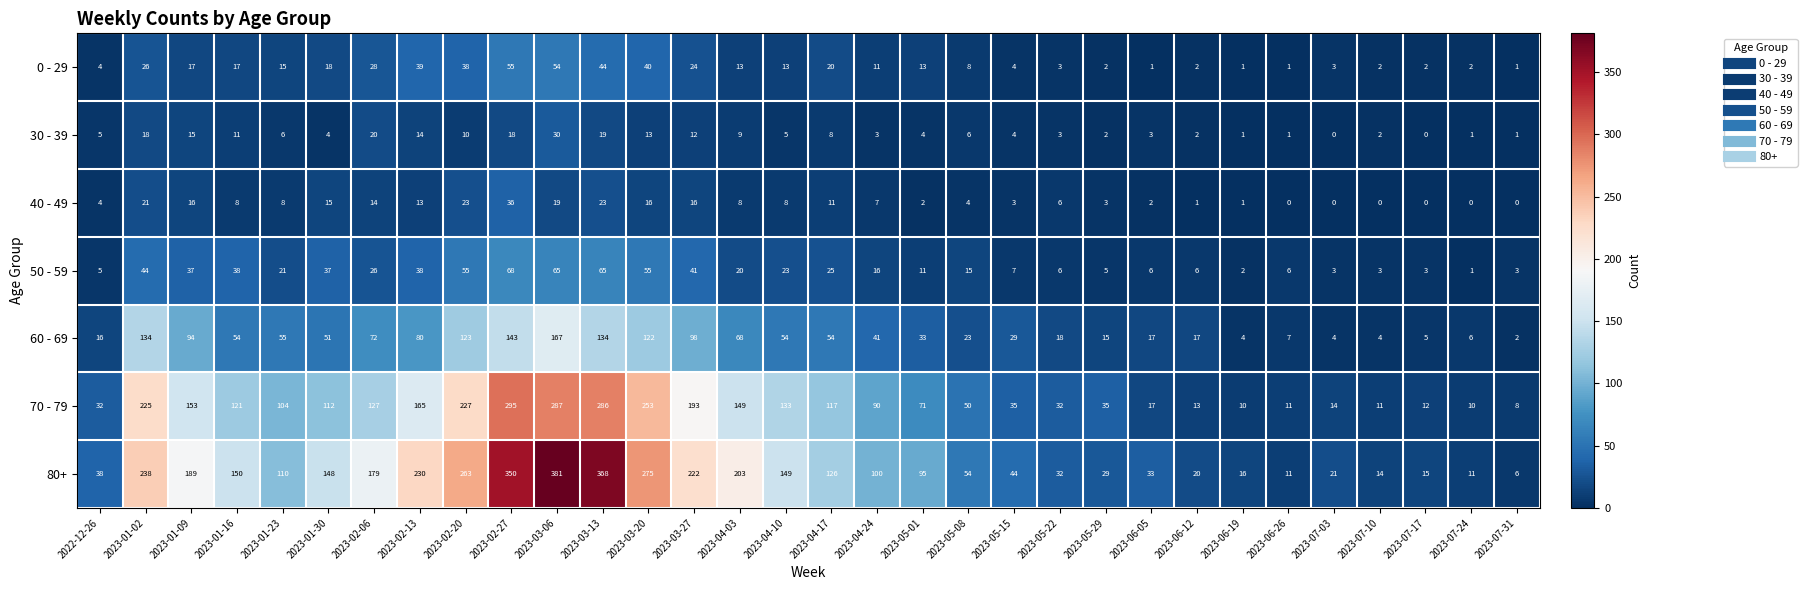

Which series has the largest range (max minus min)?

80+